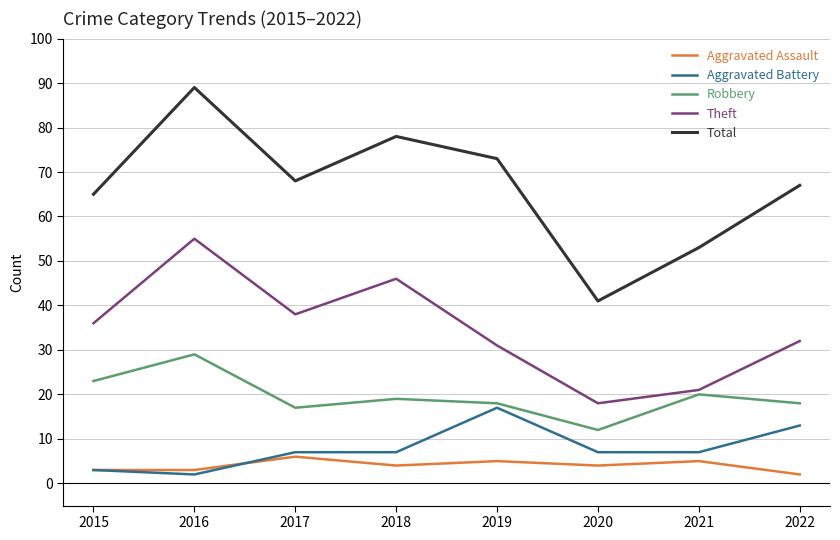

The Aggravated Battery series shows 17 at 2019. True or false?

True